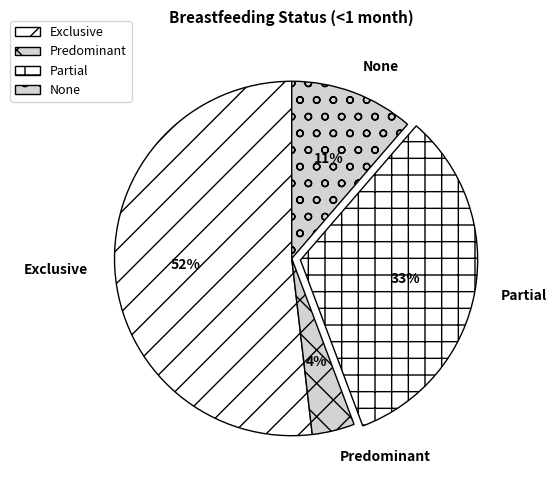

How many segments does this pie chart have?

4